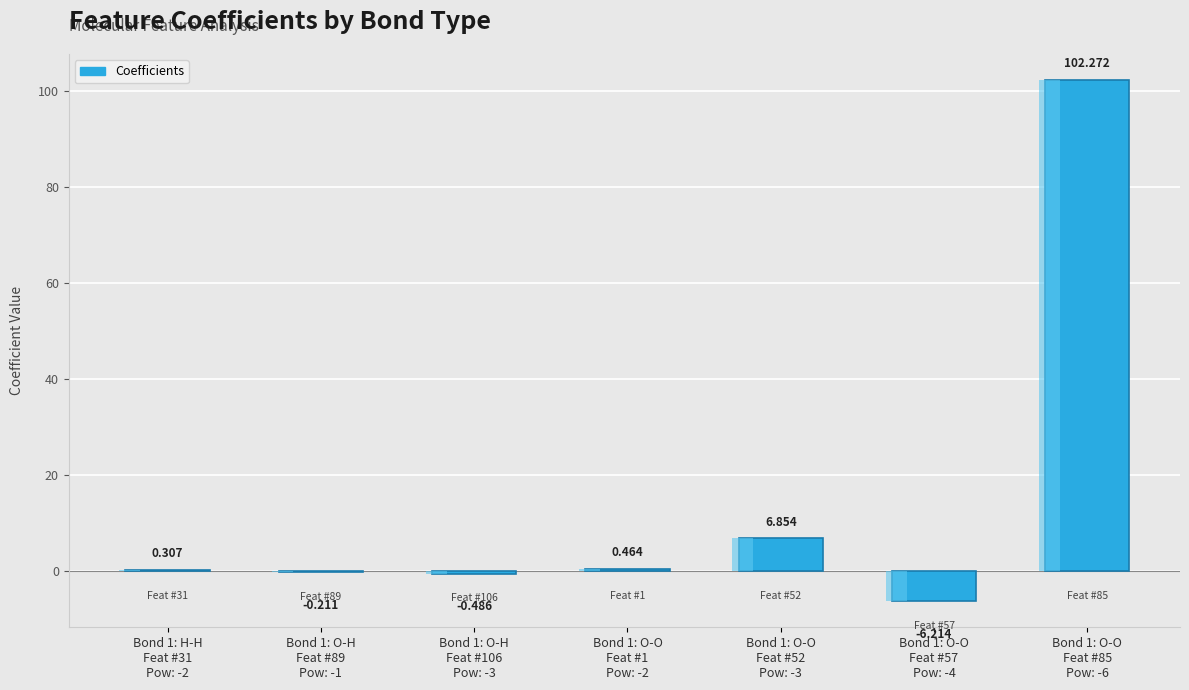

Does the chart contain any negative values?

Yes